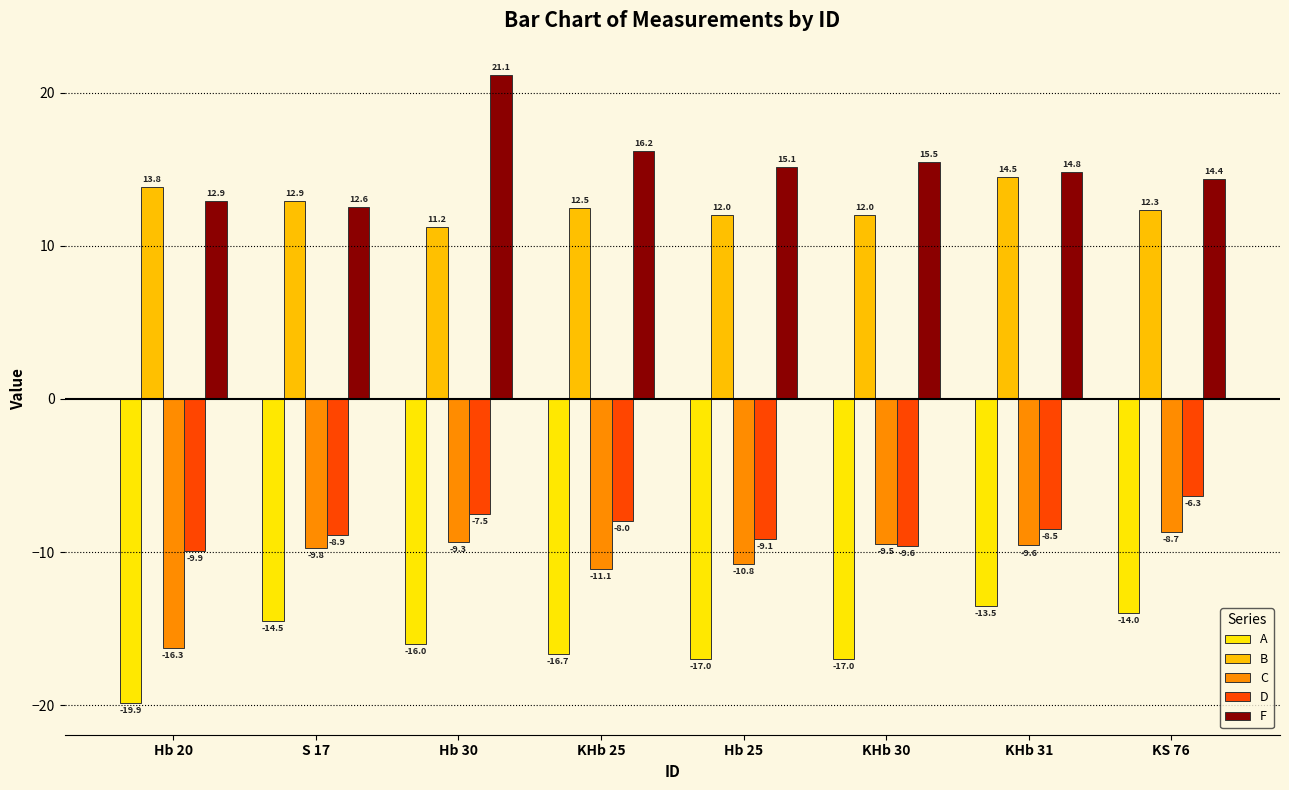

The value of A at KS 76 is -14.0. True or false?

True